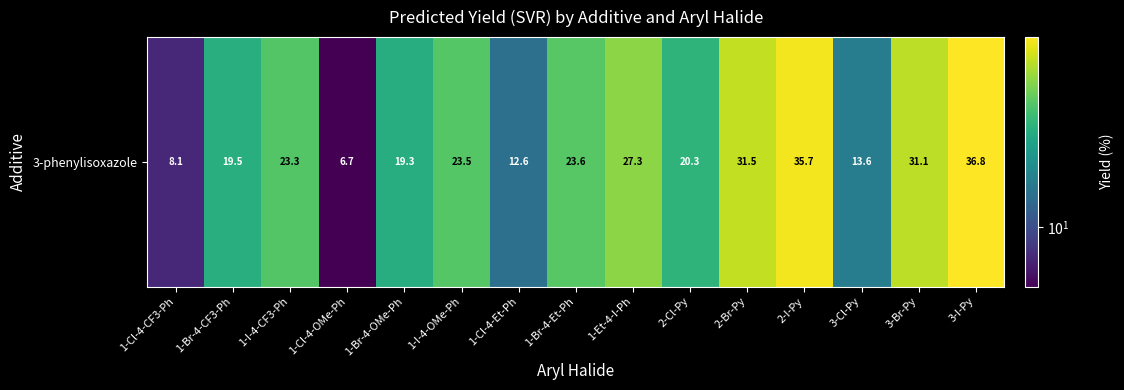

At which label is the value closest to 21?

2-Cl-Py